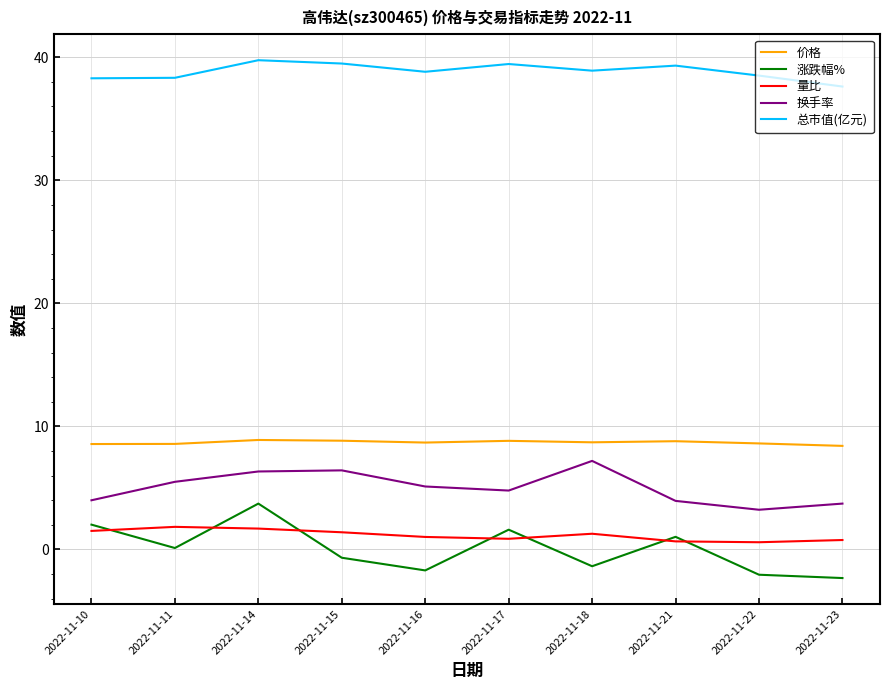

How many interior local valleys does the 换手率 series have?

2